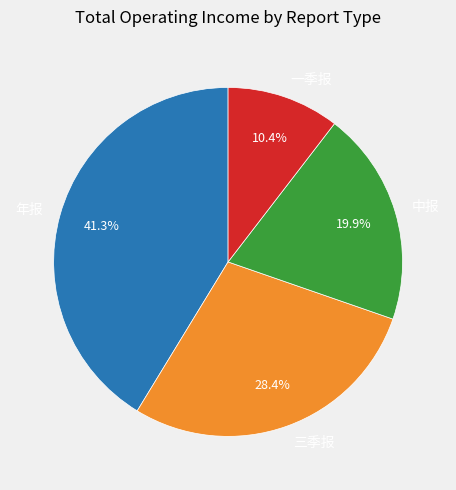

To the nearest percent, what is the difference between the largest and smallest slice percentages?

31%